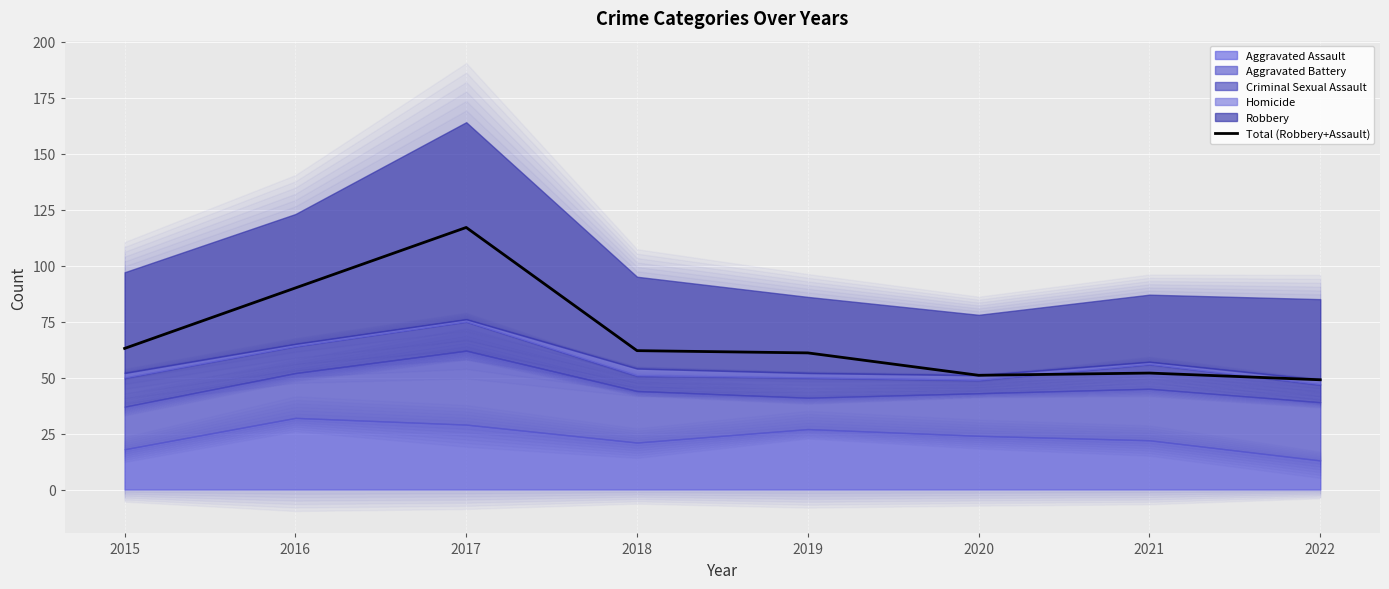

Rank the categories by value from highest to lowest.

2017, 2016, 2015, 2018, 2019, 2021, 2020, 2022